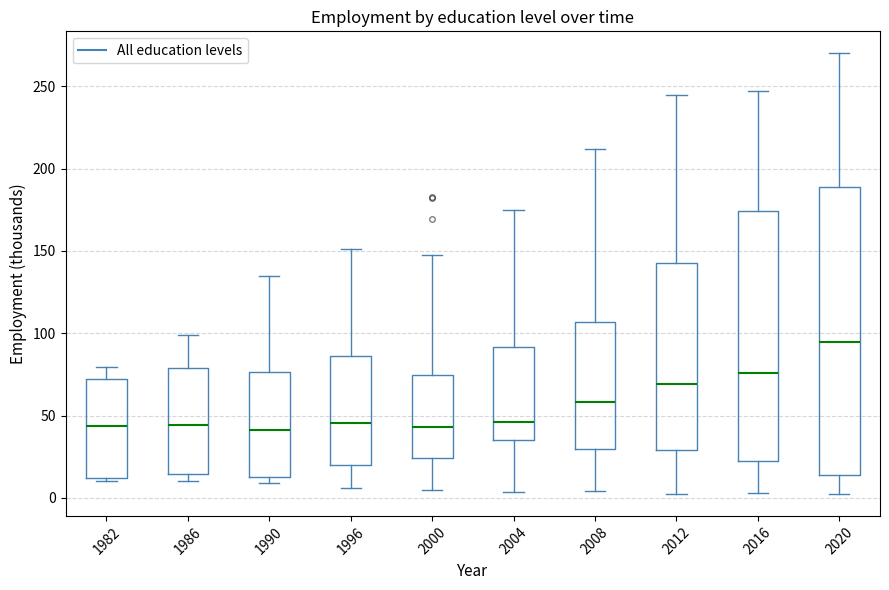

Which box is the tallest, from its lower edge to its upper edge?

2020